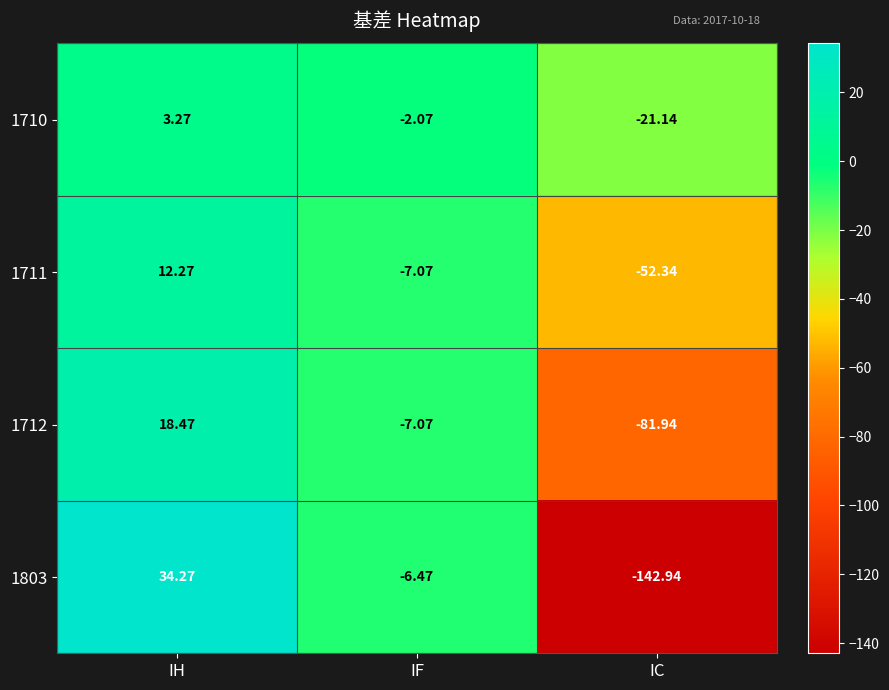

Is the value of 1803 at IF greater than the value of 1712 at IC?

Yes